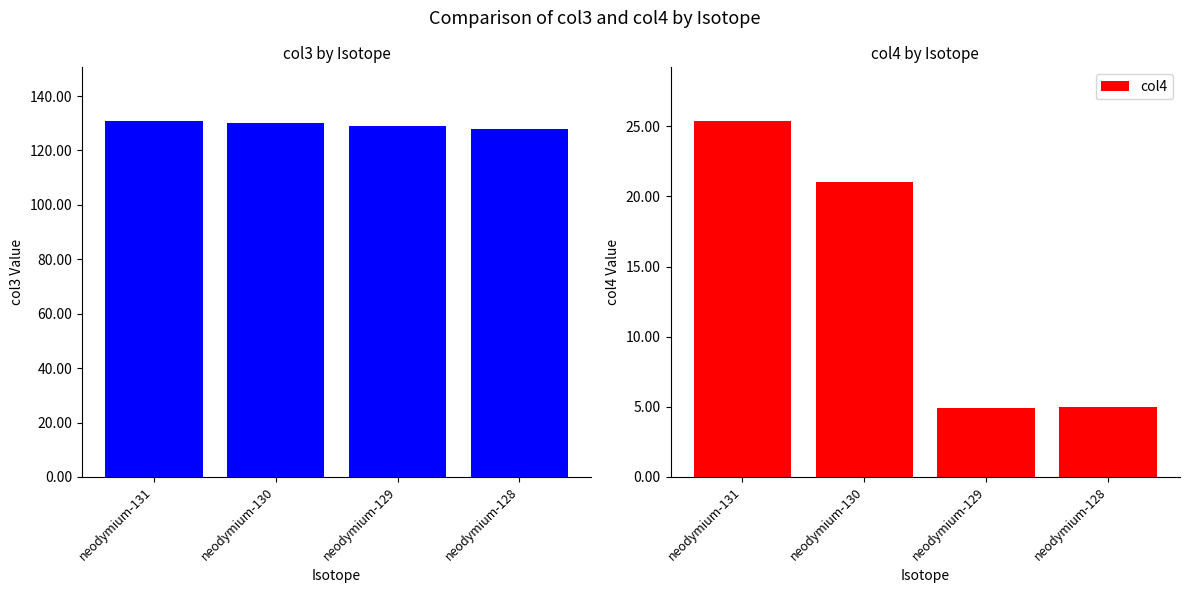

At how many categories does at least one series exceed 83?

4